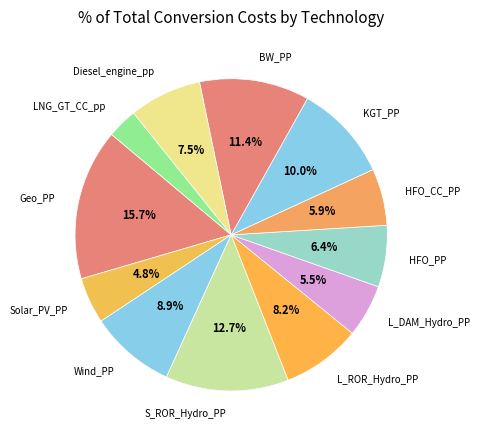

Between Solar_PV_PP and HFO_PP, which is larger?

HFO_PP